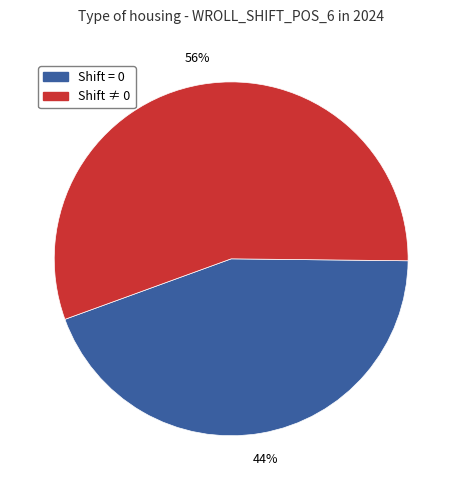

Is there any slice that represents more than half of the pie?

Yes